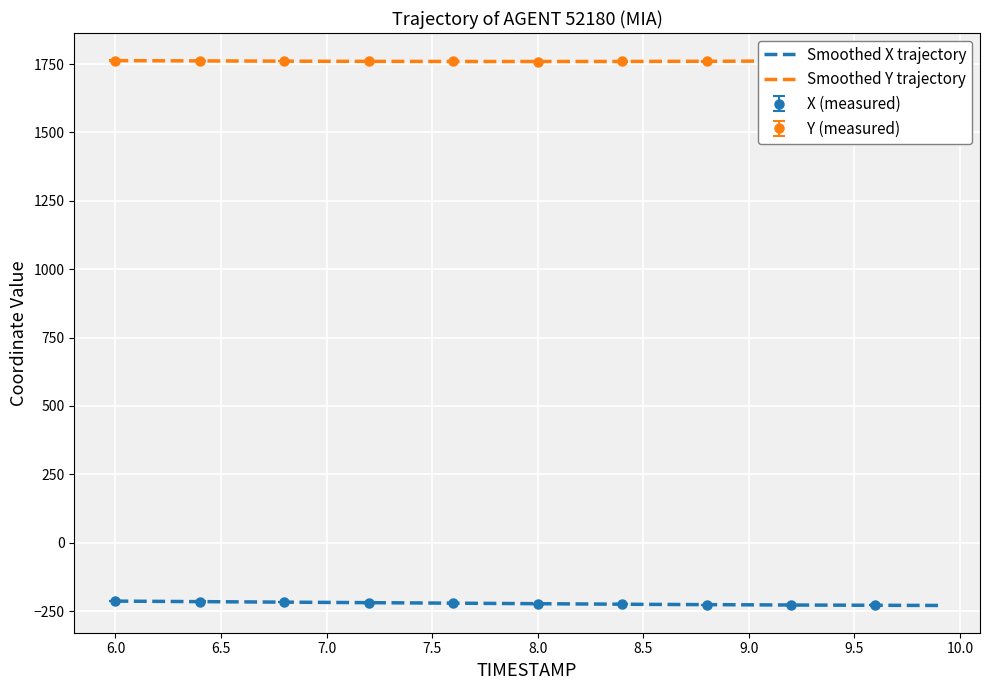

What is the difference between the maximum and second lowest values in the X series?

15.7